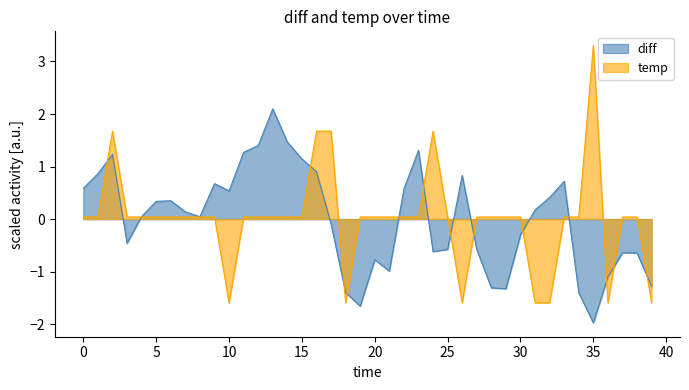

List the series in order of their peak value, highest first.

temp, diff